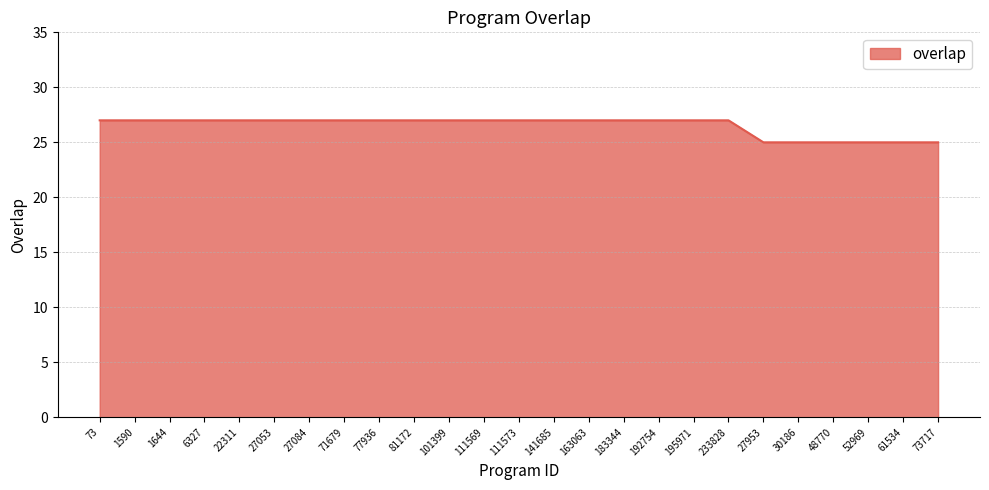

Is it true that the value at 27084 is 10?

False